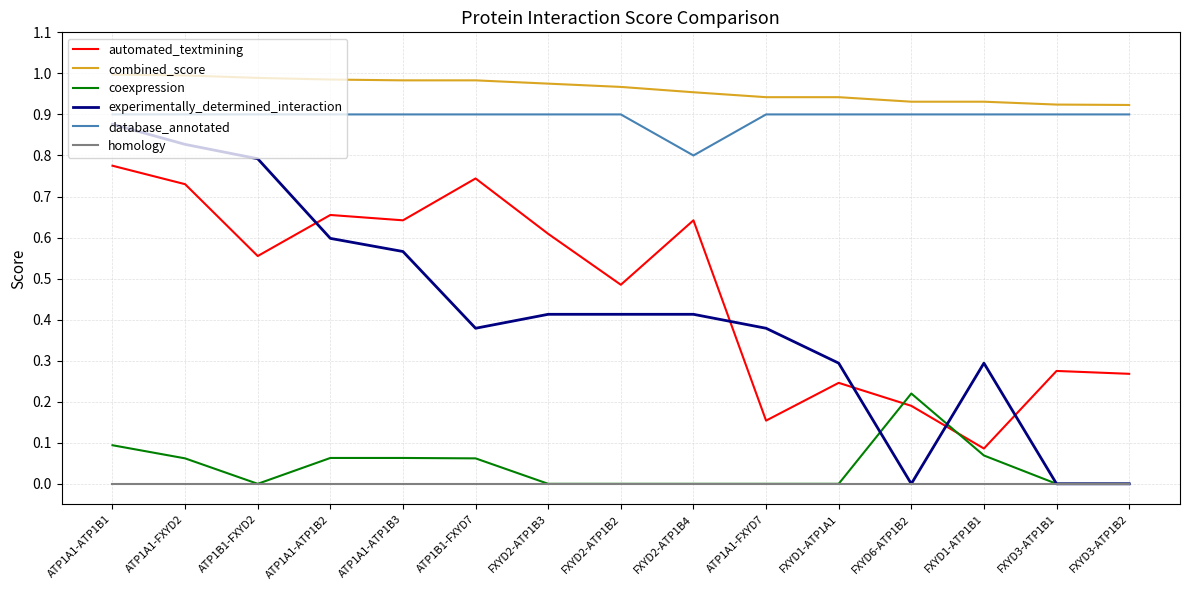

Which series has the largest total across all categories?

combined_score